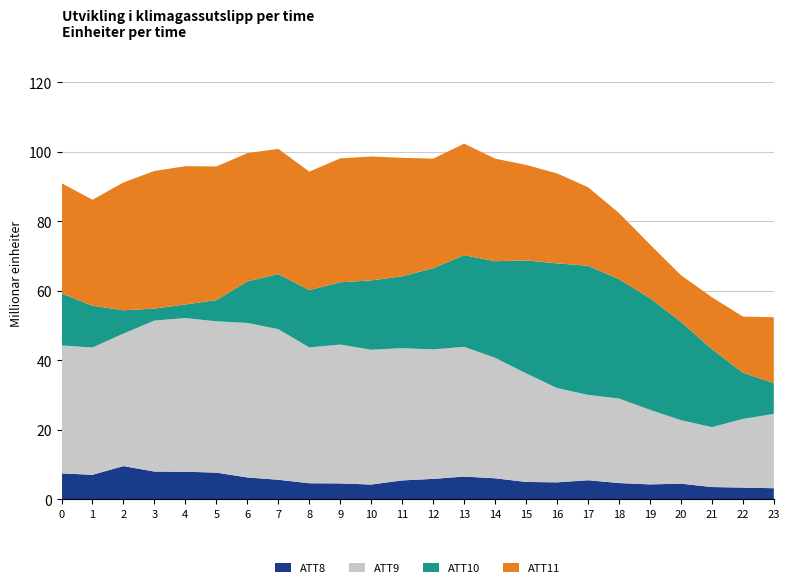

What is the total value across all series at 12?

98.0